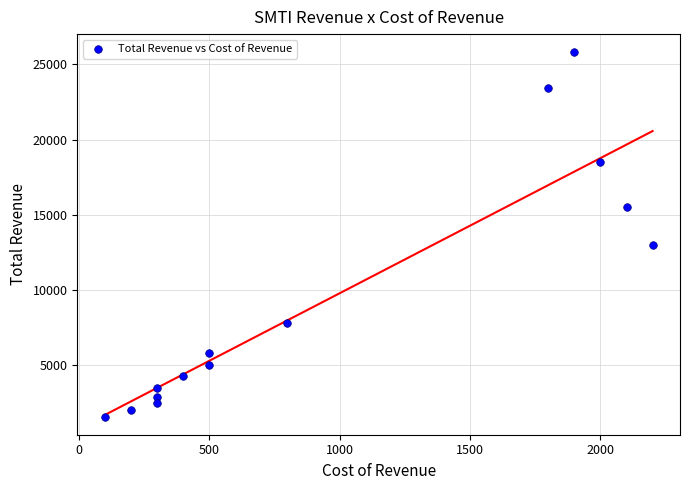

What is the range of X values (max minus min)?

2100